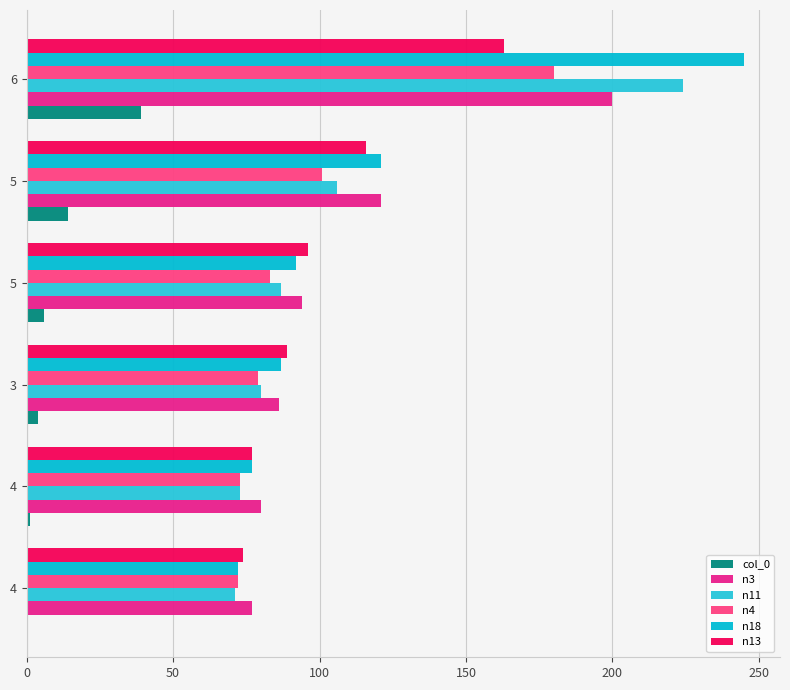

How many distinct data groups are displayed?

6